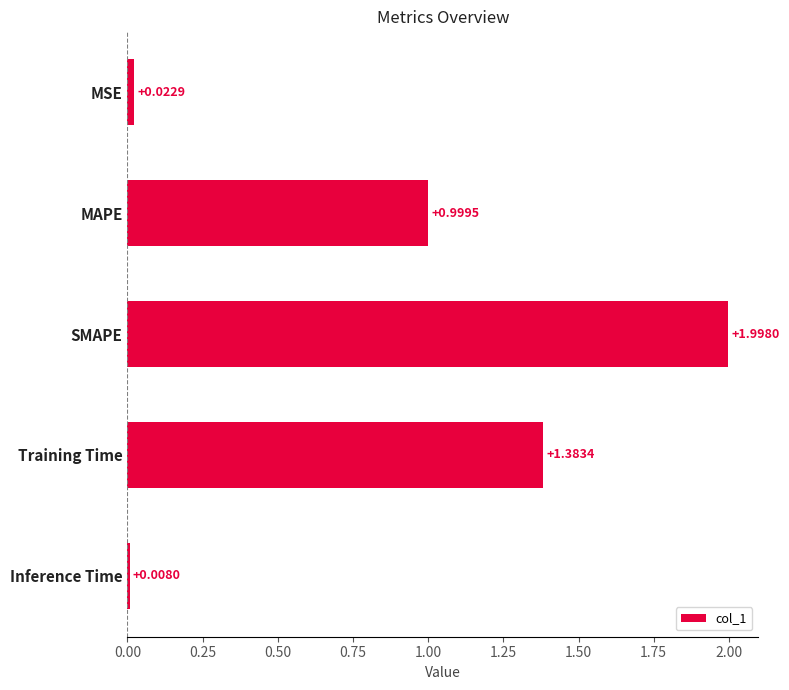

Rank the categories by value from highest to lowest.

SMAPE, Training Time, MAPE, MSE, Inference Time